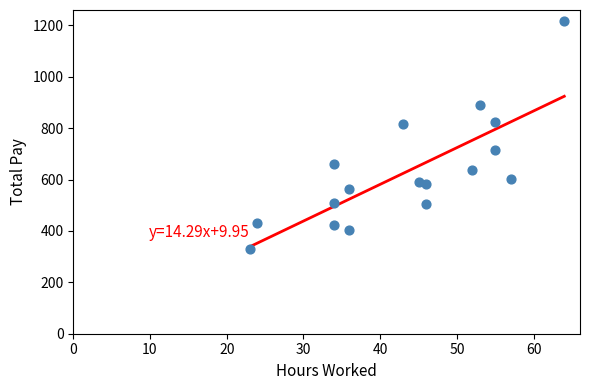

What is the range of X values (max minus min)?

41.0